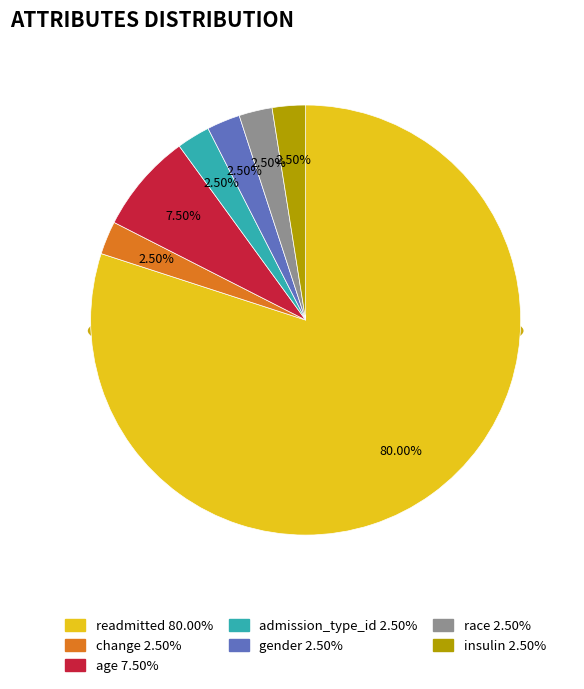

Is it true that age is 8% of the pie?

True